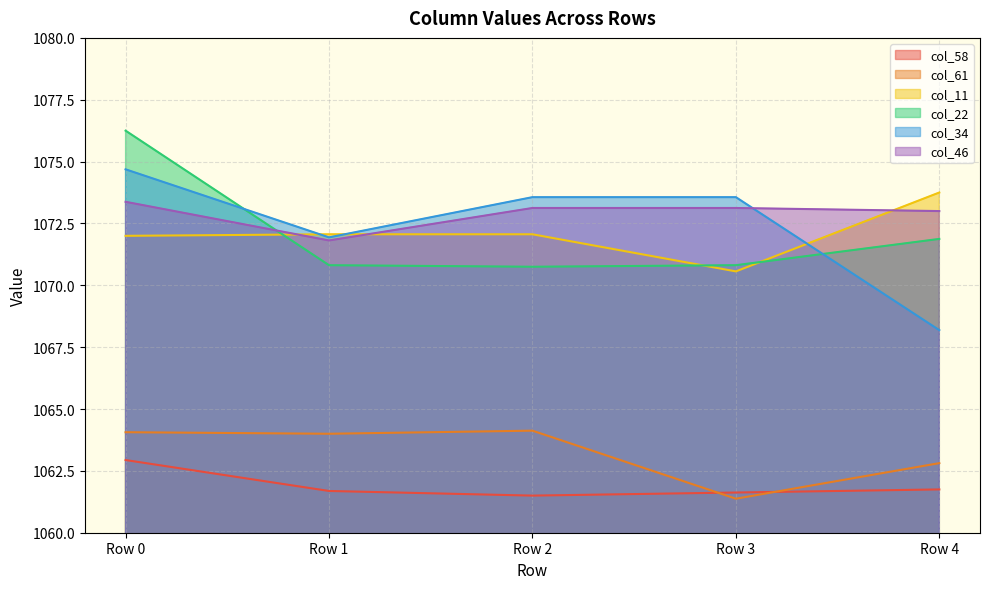

What is the maximum value shown in the chart?

1076.2